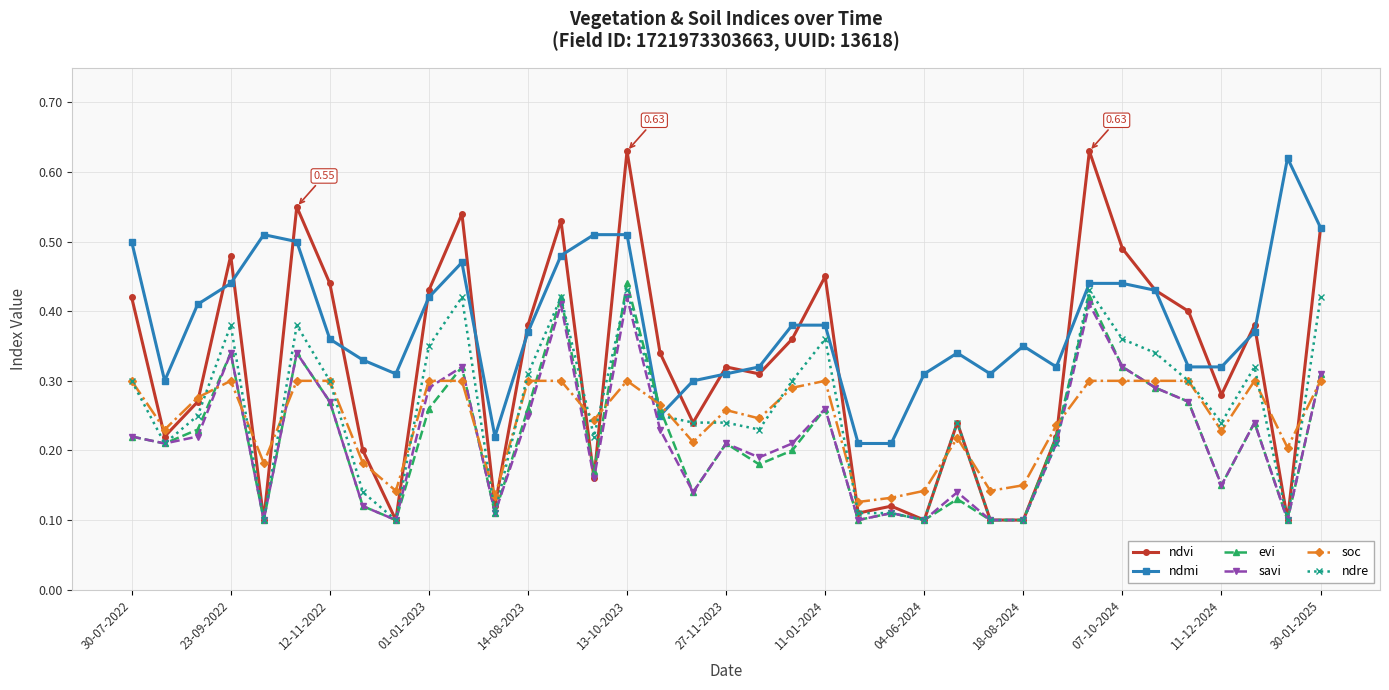

Which series ends up on top after the final intersection of ndmi and evi?

ndmi